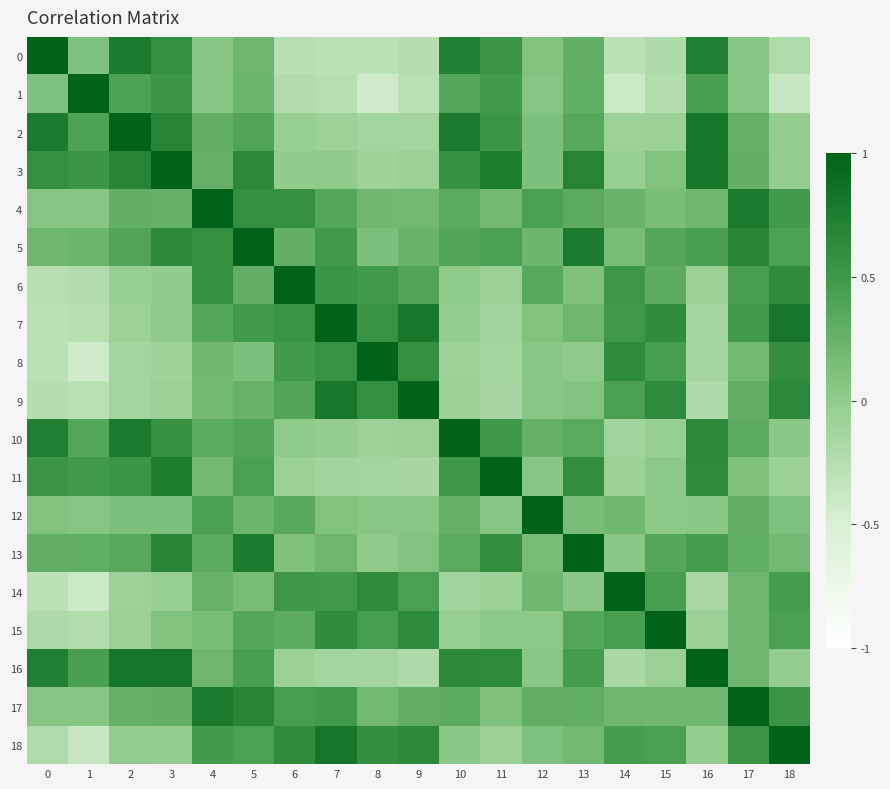

Reading left to right, transcribe all the data shown in this chart.

0: 0=1.0	1=0.1	2=0.8	3=0.6	4=0.1	5=0.2	6=-0.3	7=-0.3	8=-0.3	9=-0.3	10=0.7	11=0.5	12=0.1	13=0.3	14=-0.3	15=-0.2	16=0.7	17=0.1	18=-0.2
1: 0=0.1	1=1.0	2=0.4	3=0.5	4=0.1	5=0.2	6=-0.2	7=-0.3	8=-0.4	9=-0.3	10=0.4	11=0.5	12=0.1	13=0.3	14=-0.4	15=-0.2	16=0.4	17=0.1	18=-0.4
2: 0=0.8	1=0.4	2=1.0	3=0.7	4=0.3	5=0.4	6=-0.0	7=-0.1	8=-0.1	9=-0.1	10=0.8	11=0.5	12=0.1	13=0.4	14=-0.1	15=-0.1	16=0.8	17=0.3	18=-0.0
3: 0=0.6	1=0.5	2=0.7	3=1.0	4=0.3	5=0.6	6=-0.0	7=0.0	8=-0.1	9=-0.1	10=0.6	11=0.7	12=0.1	13=0.7	14=-0.0	15=0.1	16=0.8	17=0.3	18=-0.0
4: 0=0.1	1=0.1	2=0.3	3=0.3	4=1.0	5=0.6	6=0.6	7=0.4	8=0.2	9=0.2	10=0.3	11=0.2	12=0.4	13=0.3	14=0.2	15=0.1	16=0.2	17=0.8	18=0.5
5: 0=0.2	1=0.2	2=0.4	3=0.6	4=0.6	5=1.0	6=0.3	7=0.5	8=0.1	9=0.2	10=0.4	11=0.4	12=0.2	13=0.8	14=0.2	15=0.4	16=0.4	17=0.7	18=0.4
6: 0=-0.3	1=-0.2	2=-0.0	3=-0.0	4=0.6	5=0.3	6=1.0	7=0.5	8=0.5	9=0.4	10=0.0	11=-0.1	12=0.3	13=0.1	14=0.5	15=0.3	16=-0.1	17=0.5	18=0.6
7: 0=-0.3	1=-0.3	2=-0.1	3=0.0	4=0.4	5=0.5	6=0.5	7=1.0	8=0.6	9=0.8	10=-0.0	11=-0.1	12=0.1	13=0.2	14=0.5	15=0.6	16=-0.1	17=0.5	18=0.8
8: 0=-0.3	1=-0.4	2=-0.1	3=-0.1	4=0.2	5=0.1	6=0.5	7=0.6	8=1.0	9=0.6	10=-0.1	11=-0.1	12=0.1	13=0.0	14=0.6	15=0.5	16=-0.1	17=0.2	18=0.6
9: 0=-0.3	1=-0.3	2=-0.1	3=-0.1	4=0.2	5=0.2	6=0.4	7=0.8	8=0.6	9=1.0	10=-0.1	11=-0.1	12=0.1	13=0.1	14=0.4	15=0.6	16=-0.2	17=0.3	18=0.6
10: 0=0.7	1=0.4	2=0.8	3=0.6	4=0.3	5=0.4	6=0.0	7=-0.0	8=-0.1	9=-0.1	10=1.0	11=0.5	12=0.3	13=0.3	14=-0.1	15=-0.0	16=0.6	17=0.3	18=0.0
11: 0=0.5	1=0.5	2=0.5	3=0.7	4=0.2	5=0.4	6=-0.1	7=-0.1	8=-0.1	9=-0.1	10=0.5	11=1.0	12=0.1	13=0.6	14=-0.1	15=0.0	16=0.6	17=0.1	18=-0.1
12: 0=0.1	1=0.1	2=0.1	3=0.1	4=0.4	5=0.2	6=0.3	7=0.1	8=0.1	9=0.1	10=0.3	11=0.1	12=1.0	13=0.2	14=0.2	15=0.0	16=0.0	17=0.3	18=0.1
13: 0=0.3	1=0.3	2=0.4	3=0.7	4=0.3	5=0.8	6=0.1	7=0.2	8=0.0	9=0.1	10=0.3	11=0.6	12=0.2	13=1.0	14=0.0	15=0.4	16=0.5	17=0.3	18=0.2
14: 0=-0.3	1=-0.4	2=-0.1	3=-0.0	4=0.2	5=0.2	6=0.5	7=0.5	8=0.6	9=0.4	10=-0.1	11=-0.1	12=0.2	13=0.0	14=1.0	15=0.5	16=-0.2	17=0.2	18=0.5
15: 0=-0.2	1=-0.2	2=-0.1	3=0.1	4=0.1	5=0.4	6=0.3	7=0.6	8=0.5	9=0.6	10=-0.0	11=0.0	12=0.0	13=0.4	14=0.5	15=1.0	16=-0.1	17=0.2	18=0.4
16: 0=0.7	1=0.4	2=0.8	3=0.8	4=0.2	5=0.4	6=-0.1	7=-0.1	8=-0.1	9=-0.2	10=0.6	11=0.6	12=0.0	13=0.5	14=-0.2	15=-0.1	16=1.0	17=0.2	18=-0.0
17: 0=0.1	1=0.1	2=0.3	3=0.3	4=0.8	5=0.7	6=0.5	7=0.5	8=0.2	9=0.3	10=0.3	11=0.1	12=0.3	13=0.3	14=0.2	15=0.2	16=0.2	17=1.0	18=0.5
18: 0=-0.2	1=-0.4	2=-0.0	3=-0.0	4=0.5	5=0.4	6=0.6	7=0.8	8=0.6	9=0.6	10=0.0	11=-0.1	12=0.1	13=0.2	14=0.5	15=0.4	16=-0.0	17=0.5	18=1.0